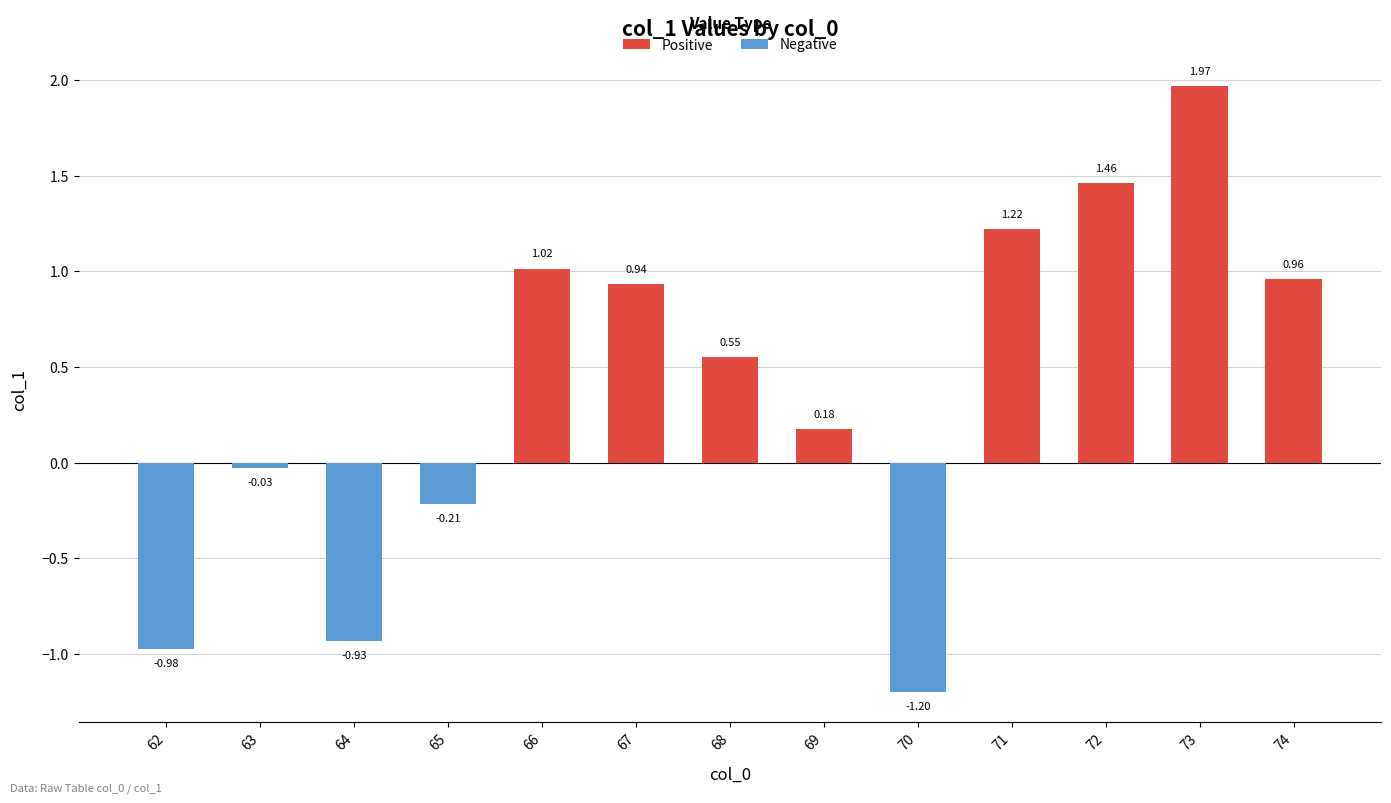

What is the spread (max minus min) of values at 67?

0.9